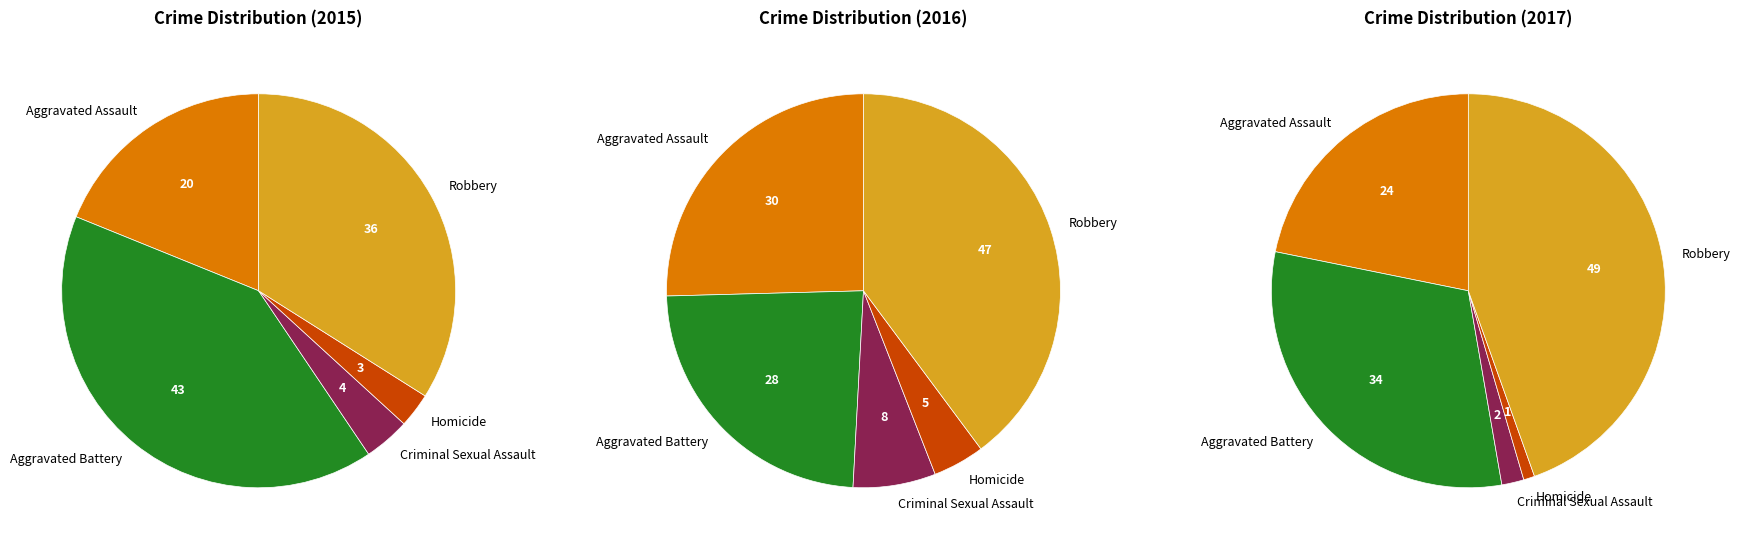

What is the difference between the highest and lowest values at Robbery?

13